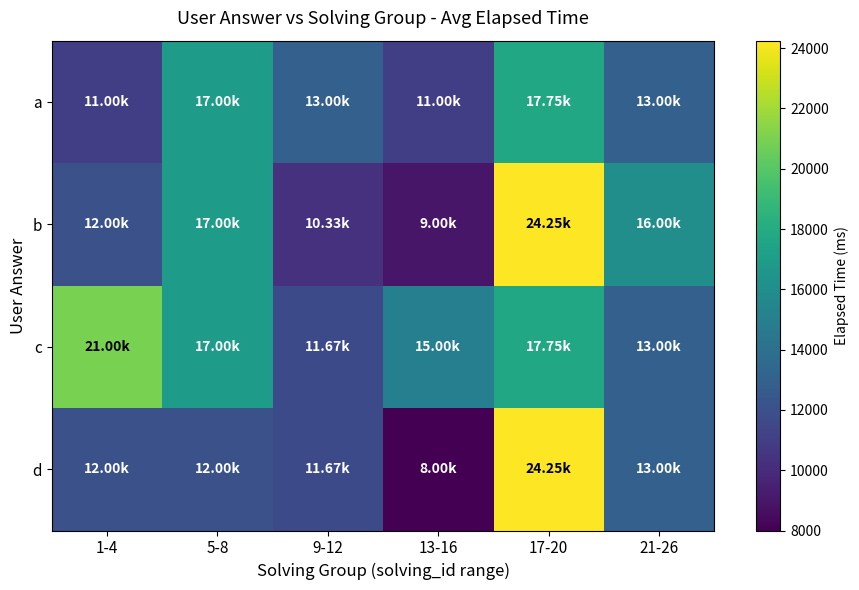

At which category does the chart reach its peak across all series?

17-20